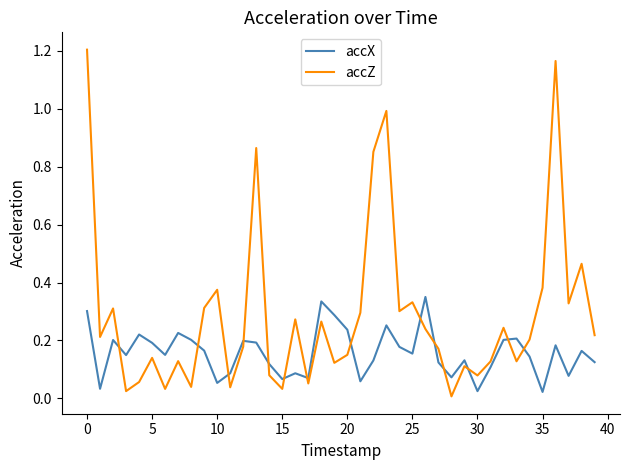

Which series has the largest total across all categories?

accZ